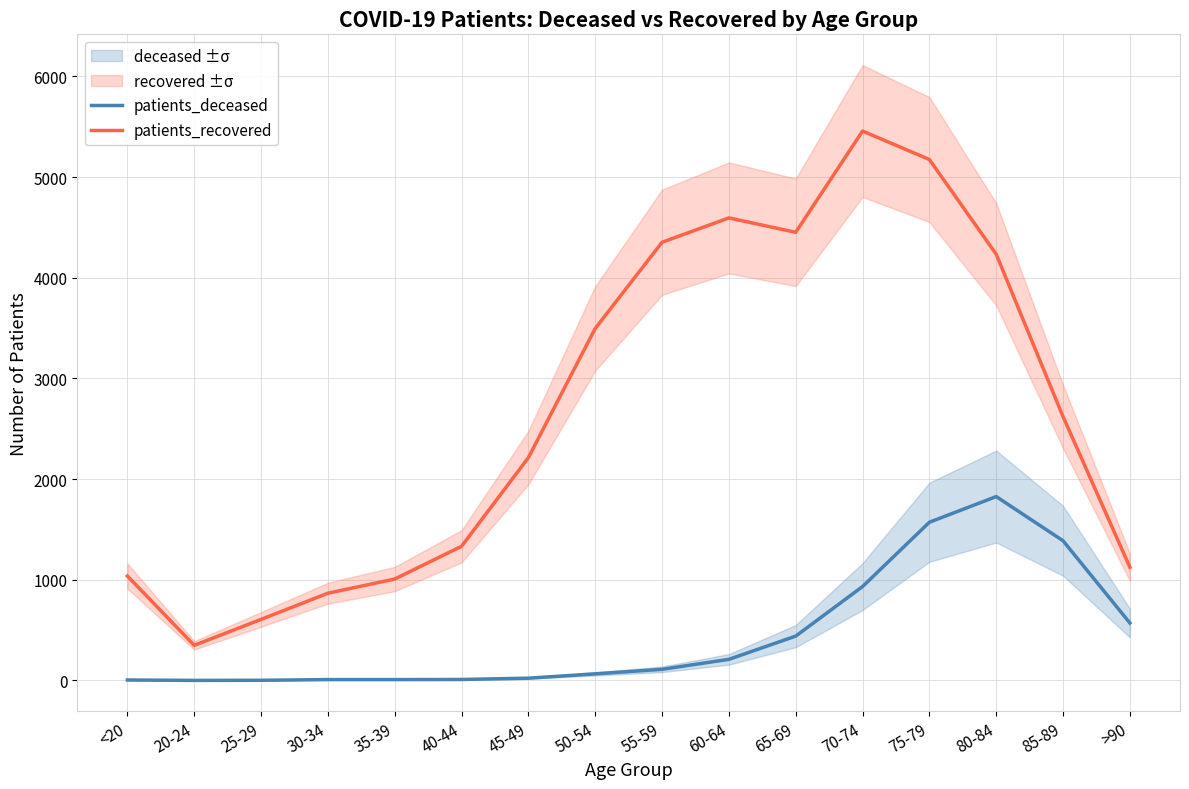

Between 30-34 and 50-54, which series saw the biggest shift?

patients_recovered